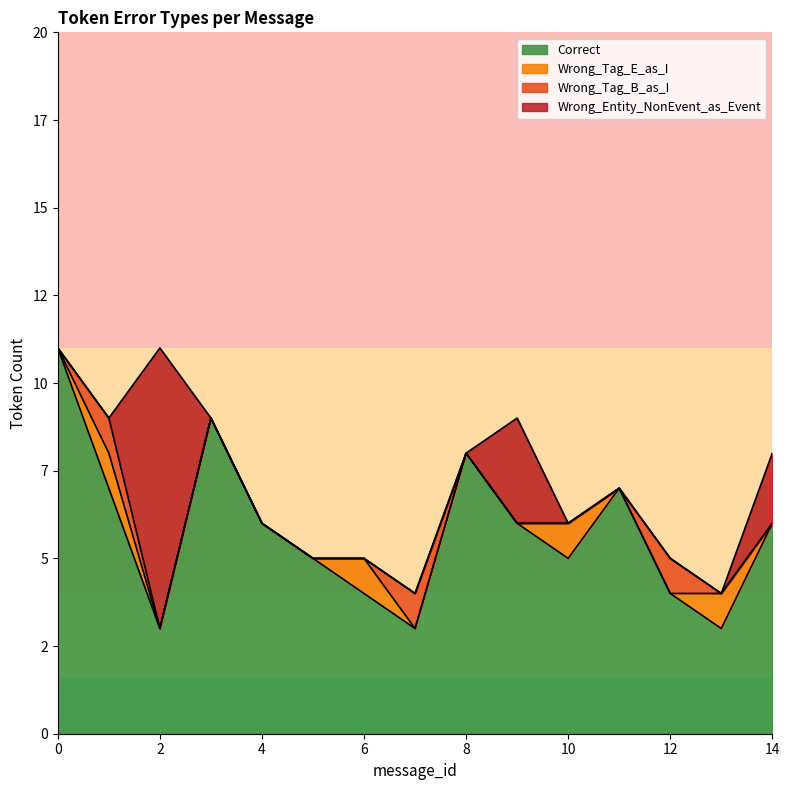

In Wrong_Entity_NonEvent_as_Event, how many points are higher than both neighbors (excluding endpoints)?

2